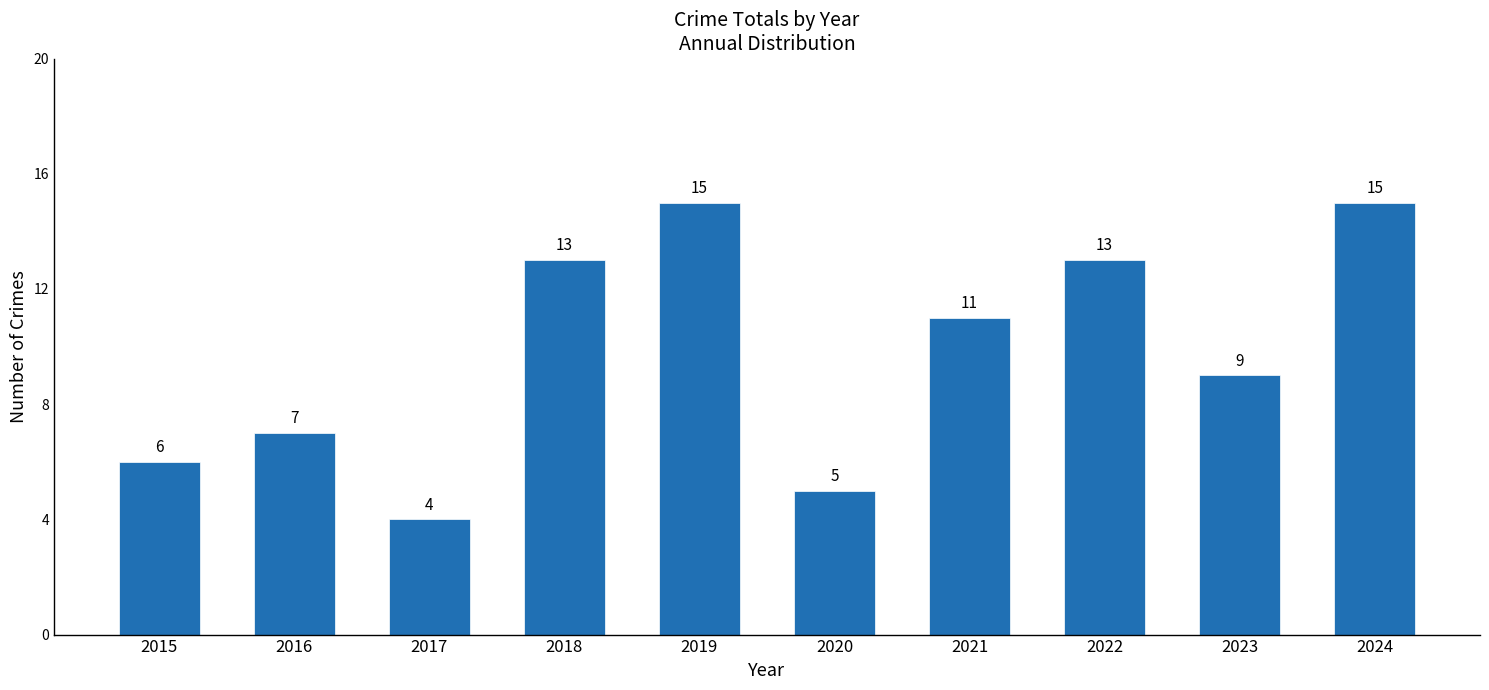

Where is the data nearest to the value 9?

2023